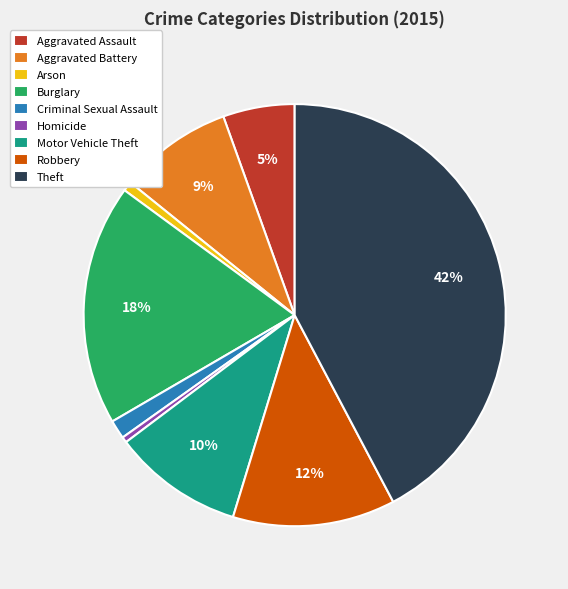

Do Burglary and Aggravated Assault together represent more than half of the pie?

No